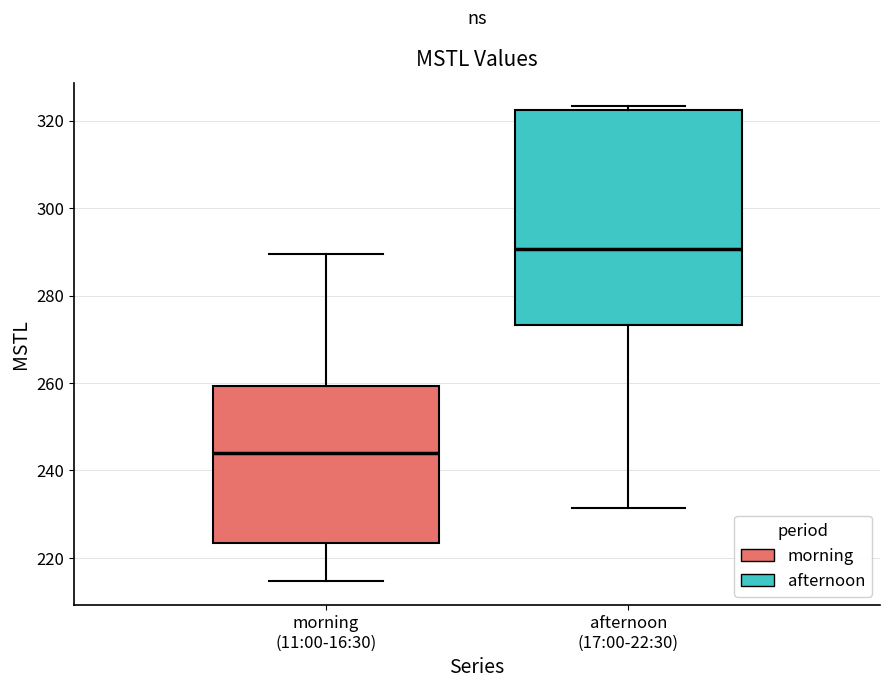

Reading left to right, read every box against the y-axis: the position of its median line, the range the box covers, and the ends of its whiskers. The values are not printed on the chart, so give them approximately, as read against the axis.

morning (11:00-16:30): median 244, box 224 to 260, whiskers 214 to 290
afternoon (17:00-22:30): median 290, box 274 to 322, whiskers 232 to 324